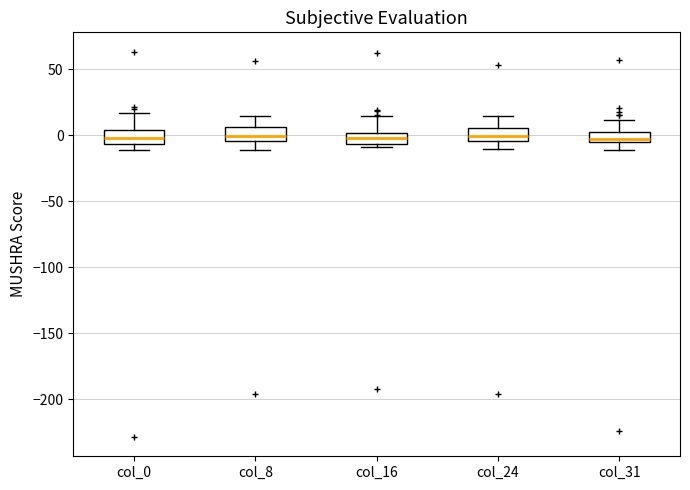

Where does the lower whisker of the box for col_31 end on the y-axis? The values are not printed on the chart, so give them approximately, as read against the axis.

-10